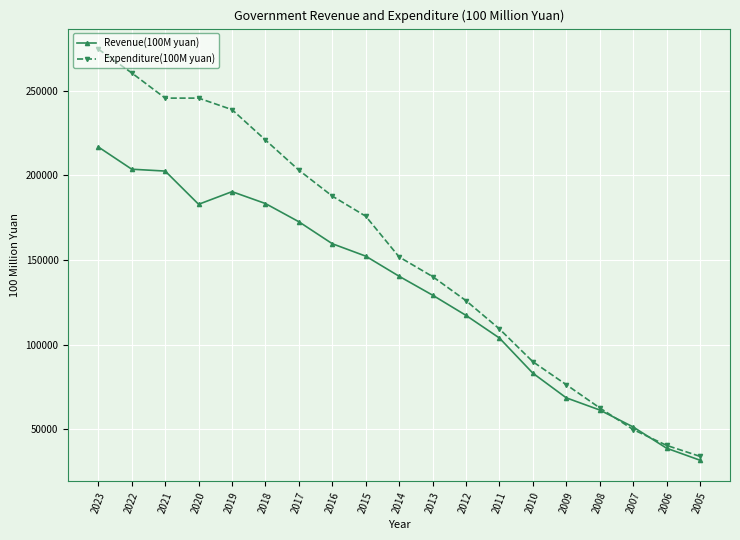

At how many categories does at least one series exceed 58395?

16